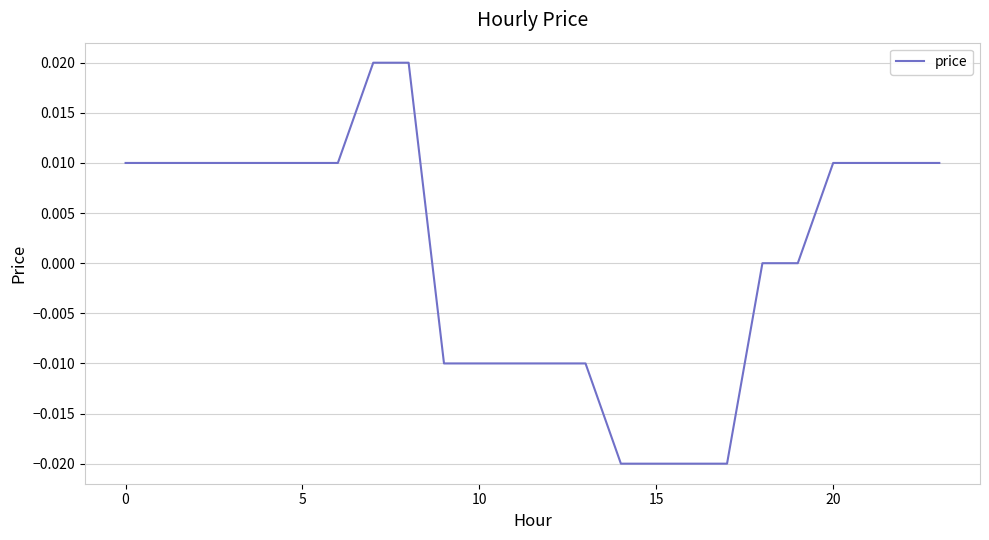

Is this an area chart (filled region under the line)?

No